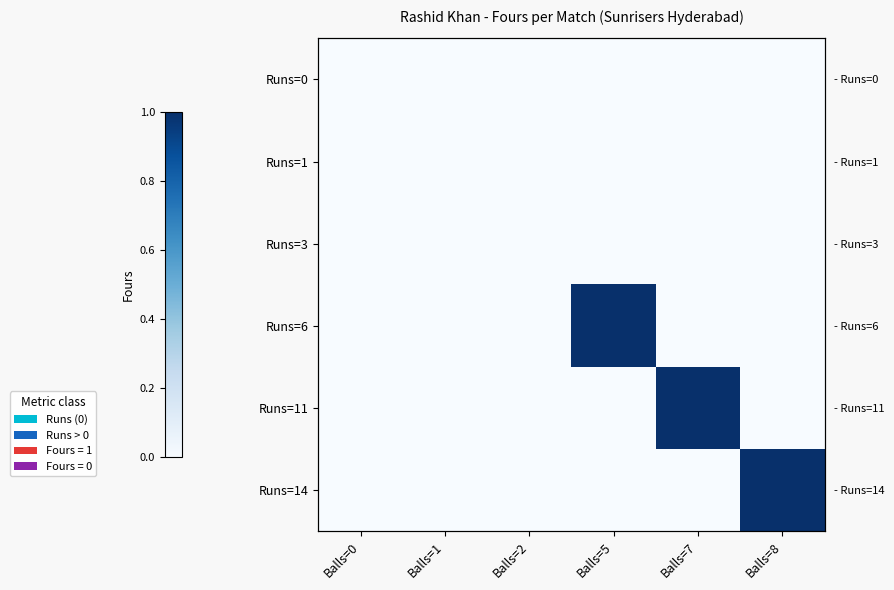

The Runs=6 series shows 0 at Balls=1. True or false?

False